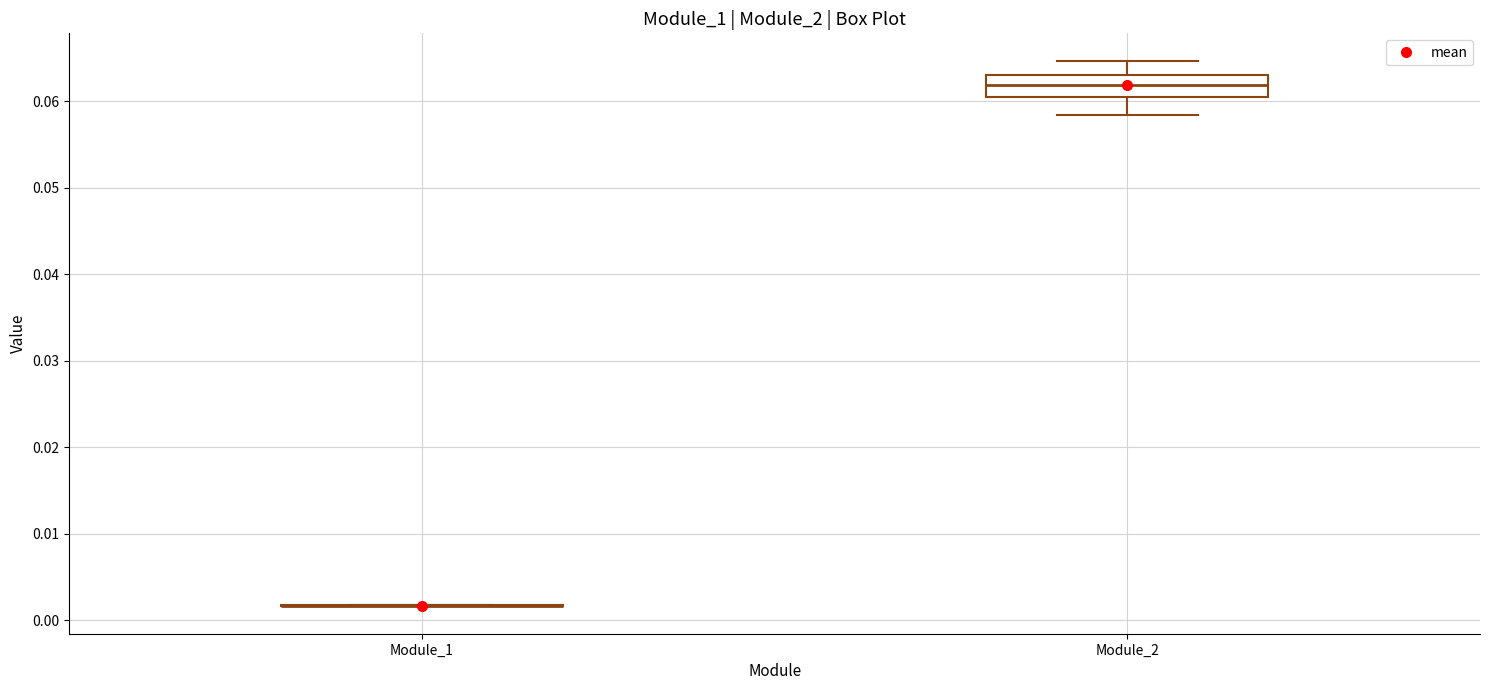

Reading left to right, transcribe this box plot: for each box, give where its median line is, the range the box spans, and where its two whiskers end, as read against the y-axis. The values are not printed on the chart, so give them approximately, as read against the axis.

Module_1: box collapsed to a line at 0.002, whiskers 0.002 to 0.002
Module_2: median 0.062, box 0.061 to 0.063, whiskers 0.058 to 0.065